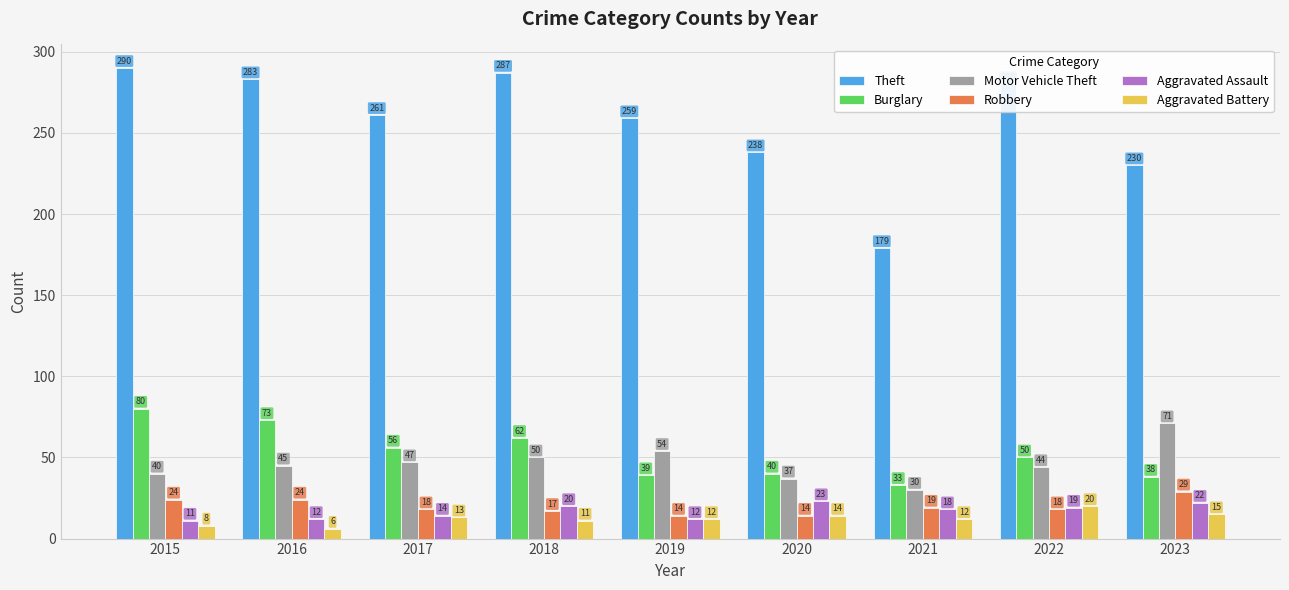

Are the bars grouped side by side (vs. stacked)?

Yes